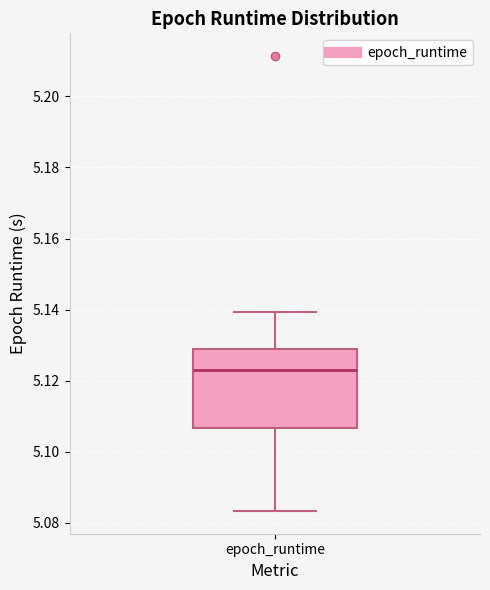

Where does the median line of the box for epoch_runtime sit on the y-axis? The values are not printed on the chart, so give them approximately, as read against the axis.

5.122